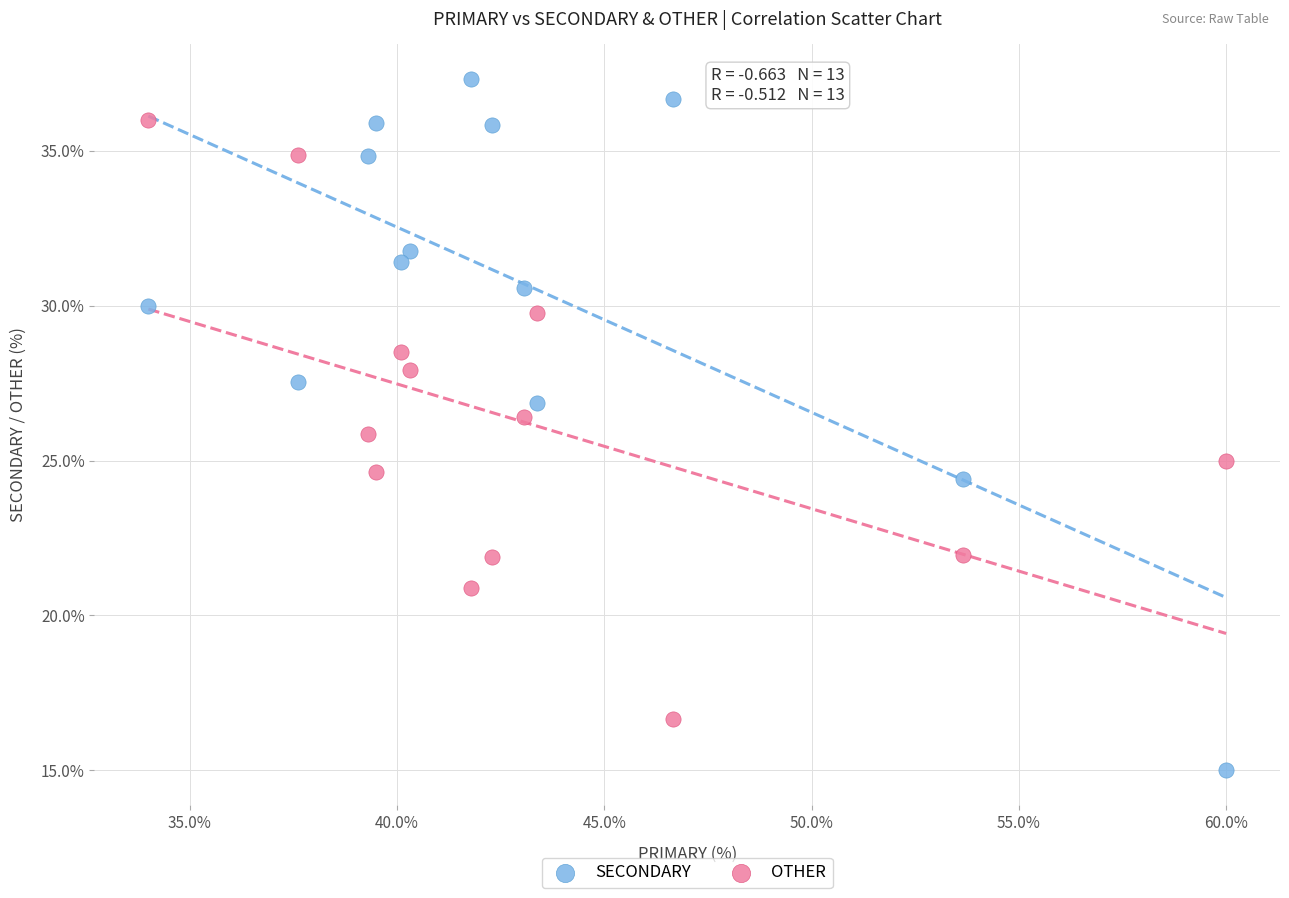

Across all data points, what is the range of Y values (max minus min)?

22.3